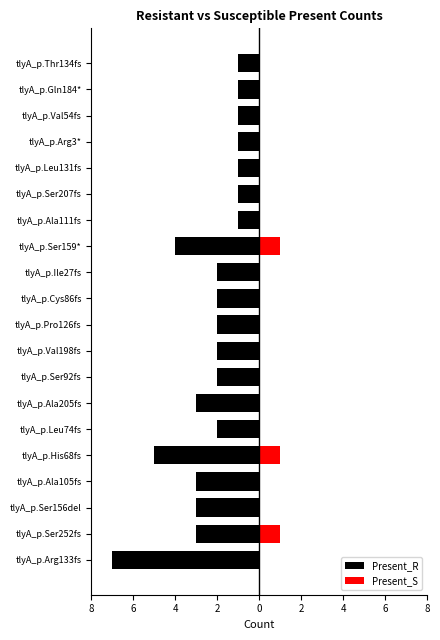

What is the value of the Present_R bar at the 14th from the left?

-1